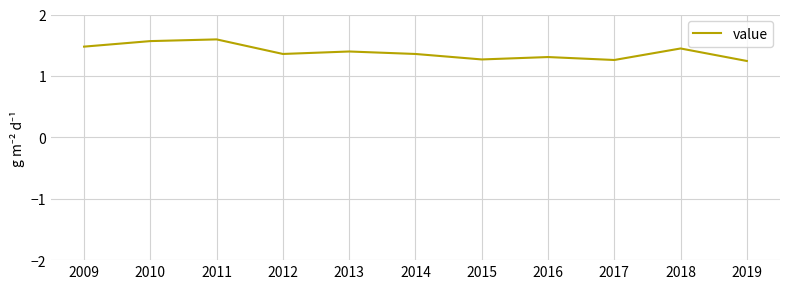

What is the change in value from 2011 to 2016?

-0.3